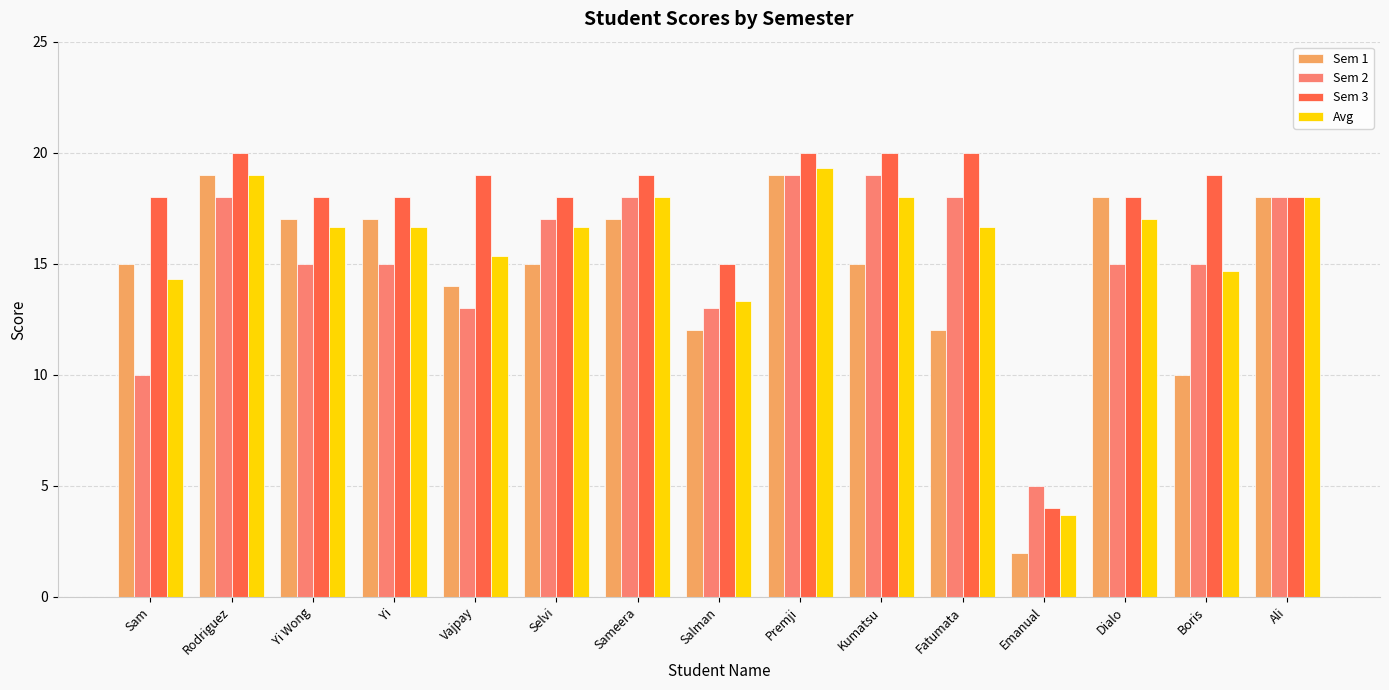

What is the sum of all Avg values?

237.3